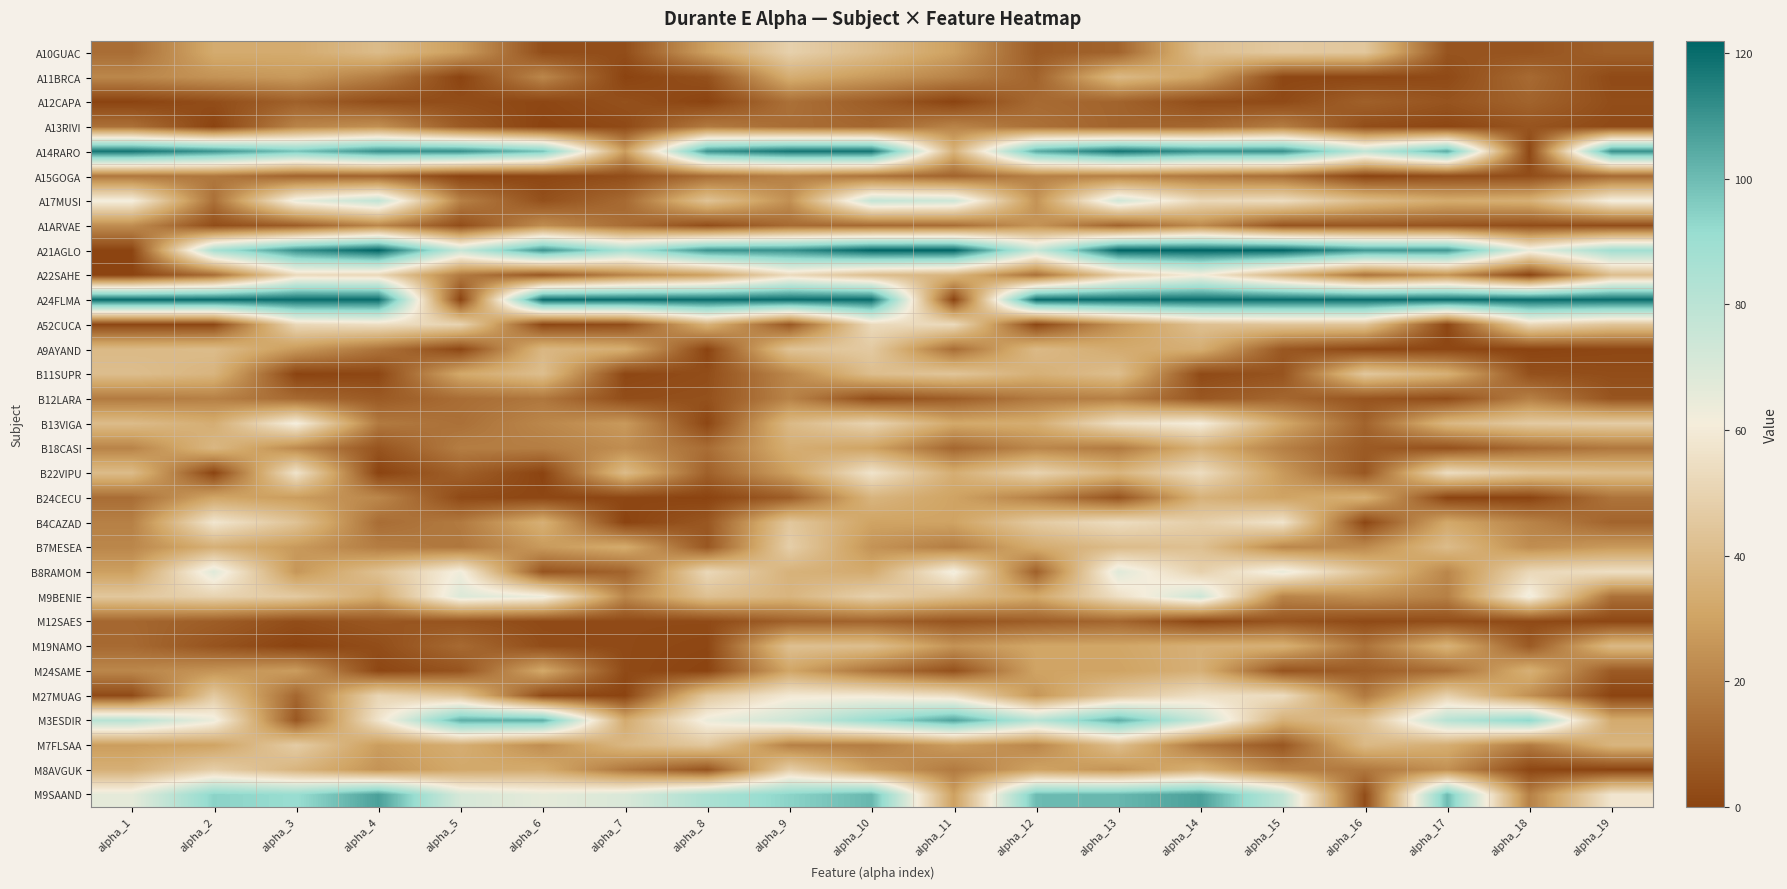

Reading right to left, transcribe all the data shown in this chart.

A10GUAC: alpha_19=9	alpha_18=5	alpha_17=5	alpha_16=45	alpha_15=46	alpha_14=41	alpha_13=10	alpha_12=7	alpha_11=29	alpha_10=40	alpha_9=49	alpha_8=29	alpha_7=3	alpha_6=3	alpha_5=28	alpha_4=40	alpha_3=33	alpha_2=33	alpha_1=13
A11BRCA: alpha_19=2	alpha_18=12	alpha_17=2	alpha_16=1	alpha_15=1	alpha_14=30	alpha_13=39	alpha_12=10	alpha_11=20	alpha_10=27	alpha_9=34	alpha_8=4	alpha_7=0	alpha_6=21	alpha_5=0	alpha_4=18	alpha_3=27	alpha_2=25	alpha_1=21
A12CAPA: alpha_19=3	alpha_18=10	alpha_17=5	alpha_16=9	alpha_15=2	alpha_14=3	alpha_13=10	alpha_12=12	alpha_11=0	alpha_10=8	alpha_9=14	alpha_8=0	alpha_7=4	alpha_6=1	alpha_5=3	alpha_4=3	alpha_3=9	alpha_2=3	alpha_1=0
A13RIVI: alpha_19=2	alpha_18=5	alpha_17=1	alpha_16=3	alpha_15=18	alpha_14=11	alpha_13=10	alpha_12=14	alpha_11=20	alpha_10=11	alpha_9=13	alpha_8=17	alpha_7=2	alpha_6=0	alpha_5=7	alpha_4=24	alpha_3=20	alpha_2=0	alpha_1=14
A14RARO: alpha_19=111	alpha_18=1	alpha_17=104	alpha_16=78	alpha_15=111	alpha_14=111	alpha_13=118	alpha_12=104	alpha_11=36	alpha_10=118	alpha_9=118	alpha_8=110	alpha_7=28	alpha_6=98	alpha_5=111	alpha_4=111	alpha_3=98	alpha_2=110	alpha_1=118
A15GOGA: alpha_19=12	alpha_18=3	alpha_17=3	alpha_16=0	alpha_15=13	alpha_14=16	alpha_13=19	alpha_12=19	alpha_11=10	alpha_10=15	alpha_9=19	alpha_8=13	alpha_7=3	alpha_6=1	alpha_5=0	alpha_4=10	alpha_3=10	alpha_2=16	alpha_1=16
A17MUSI: alpha_19=62	alpha_18=35	alpha_17=33	alpha_16=40	alpha_15=54	alpha_14=52	alpha_13=73	alpha_12=25	alpha_11=74	alpha_10=77	alpha_9=24	alpha_8=43	alpha_7=12	alpha_6=4	alpha_5=19	alpha_4=78	alpha_3=65	alpha_2=14	alpha_1=62
A1ARVAE: alpha_19=3	alpha_18=3	alpha_17=5	alpha_16=6	alpha_15=5	alpha_14=22	alpha_13=10	alpha_12=25	alpha_11=13	alpha_10=12	alpha_9=12	alpha_8=3	alpha_7=13	alpha_6=23	alpha_5=3	alpha_4=21	alpha_3=8	alpha_2=3	alpha_1=23
A21AGLO: alpha_19=88	alpha_18=65	alpha_17=109	alpha_16=109	alpha_15=122	alpha_14=122	alpha_13=122	alpha_12=76	alpha_11=122	alpha_10=122	alpha_9=111	alpha_8=110	alpha_7=86	alpha_6=110	alpha_5=76	alpha_4=122	alpha_3=111	alpha_2=86	alpha_1=0
A22SAHE: alpha_19=41	alpha_18=0	alpha_17=25	alpha_16=15	alpha_15=37	alpha_14=61	alpha_13=47	alpha_12=14	alpha_11=37	alpha_10=41	alpha_9=53	alpha_8=29	alpha_7=20	alpha_6=6	alpha_5=17	alpha_4=52	alpha_3=53	alpha_2=13	alpha_1=0
A24FLMA: alpha_19=120	alpha_18=120	alpha_17=120	alpha_16=120	alpha_15=120	alpha_14=120	alpha_13=120	alpha_12=120	alpha_11=0	alpha_10=120	alpha_9=120	alpha_8=120	alpha_7=120	alpha_6=120	alpha_5=0	alpha_4=120	alpha_3=120	alpha_2=120	alpha_1=120
A52CUCA: alpha_19=44	alpha_18=52	alpha_17=1	alpha_16=44	alpha_15=44	alpha_14=42	alpha_13=25	alpha_12=1	alpha_11=53	alpha_10=53	alpha_9=6	alpha_8=36	alpha_7=3	alpha_6=1	alpha_5=50	alpha_4=55	alpha_3=52	alpha_2=1	alpha_1=1
A9AYAND: alpha_19=1	alpha_18=0	alpha_17=1	alpha_16=1	alpha_15=6	alpha_14=34	alpha_13=33	alpha_12=39	alpha_11=13	alpha_10=46	alpha_9=43	alpha_8=0	alpha_7=34	alpha_6=38	alpha_5=1	alpha_4=15	alpha_3=27	alpha_2=40	alpha_1=39
B11SUPR: alpha_19=3	alpha_18=4	alpha_17=35	alpha_16=45	alpha_15=5	alpha_14=2	alpha_13=41	alpha_12=35	alpha_11=44	alpha_10=41	alpha_9=21	alpha_8=3	alpha_7=1	alpha_6=41	alpha_5=32	alpha_4=1	alpha_3=0	alpha_2=37	alpha_1=41
B12LARA: alpha_19=5	alpha_18=19	alpha_17=3	alpha_16=5	alpha_15=11	alpha_14=6	alpha_13=19	alpha_12=17	alpha_11=8	alpha_10=3	alpha_9=20	alpha_8=4	alpha_7=3	alpha_6=16	alpha_5=13	alpha_4=7	alpha_3=12	alpha_2=19	alpha_1=17
B13VIGA: alpha_19=47	alpha_18=46	alpha_17=38	alpha_16=10	alpha_15=32	alpha_14=61	alpha_13=55	alpha_12=34	alpha_11=32	alpha_10=50	alpha_9=39	alpha_8=1	alpha_7=27	alpha_6=21	alpha_5=14	alpha_4=17	alpha_3=62	alpha_2=34	alpha_1=40
B18CASI: alpha_19=16	alpha_18=12	alpha_17=4	alpha_16=7	alpha_15=19	alpha_14=35	alpha_13=17	alpha_12=21	alpha_11=11	alpha_10=30	alpha_9=34	alpha_8=13	alpha_7=23	alpha_6=18	alpha_5=18	alpha_4=5	alpha_3=22	alpha_2=38	alpha_1=20
B22VIPU: alpha_19=41	alpha_18=44	alpha_17=54	alpha_16=6	alpha_15=27	alpha_14=54	alpha_13=37	alpha_12=50	alpha_11=34	alpha_10=57	alpha_9=29	alpha_8=9	alpha_7=40	alpha_6=0	alpha_5=9	alpha_4=0	alpha_3=57	alpha_2=0	alpha_1=40
B24CECU: alpha_19=15	alpha_18=0	alpha_17=0	alpha_16=35	alpha_15=30	alpha_14=36	alpha_13=5	alpha_12=19	alpha_11=30	alpha_10=37	alpha_9=8	alpha_8=0	alpha_7=1	alpha_6=1	alpha_5=2	alpha_4=21	alpha_3=28	alpha_2=31	alpha_1=13
B4CAZAD: alpha_19=10	alpha_18=20	alpha_17=32	alpha_16=1	alpha_15=57	alpha_14=48	alpha_13=54	alpha_12=46	alpha_11=30	alpha_10=30	alpha_9=45	alpha_8=6	alpha_7=0	alpha_6=35	alpha_5=17	alpha_4=13	alpha_3=43	alpha_2=58	alpha_1=19
B7MESEA: alpha_19=27	alpha_18=23	alpha_17=40	alpha_16=22	alpha_15=21	alpha_14=42	alpha_13=40	alpha_12=33	alpha_11=18	alpha_10=25	alpha_9=48	alpha_8=6	alpha_7=33	alpha_6=27	alpha_5=16	alpha_4=18	alpha_3=27	alpha_2=35	alpha_1=21
B8RAMOM: alpha_19=55	alpha_18=52	alpha_17=21	alpha_16=43	alpha_15=65	alpha_14=49	alpha_13=68	alpha_12=9	alpha_11=63	alpha_10=33	alpha_9=36	alpha_8=52	alpha_7=10	alpha_6=5	alpha_5=63	alpha_4=42	alpha_3=26	alpha_2=68	alpha_1=29
M9BENIE: alpha_19=14	alpha_18=63	alpha_17=19	alpha_16=24	alpha_15=20	alpha_14=74	alpha_13=55	alpha_12=32	alpha_11=41	alpha_10=49	alpha_9=37	alpha_8=42	alpha_7=21	alpha_6=64	alpha_5=69	alpha_4=33	alpha_3=46	alpha_2=50	alpha_1=45
M12SAES: alpha_19=1	alpha_18=2	alpha_17=3	alpha_16=2	alpha_15=5	alpha_14=1	alpha_13=11	alpha_12=8	alpha_11=5	alpha_10=10	alpha_9=9	alpha_8=2	alpha_7=2	alpha_6=2	alpha_5=5	alpha_4=6	alpha_3=3	alpha_2=8	alpha_1=11
M19NAMO: alpha_19=39	alpha_18=7	alpha_17=36	alpha_16=15	alpha_15=35	alpha_14=35	alpha_13=31	alpha_12=31	alpha_11=25	alpha_10=41	alpha_9=42	alpha_8=1	alpha_7=2	alpha_6=3	alpha_5=12	alpha_4=3	alpha_3=0	alpha_2=5	alpha_1=12
M24SAME: alpha_19=7	alpha_18=35	alpha_17=13	alpha_16=8	alpha_15=5	alpha_14=35	alpha_13=30	alpha_12=30	alpha_11=4	alpha_10=15	alpha_9=31	alpha_8=0	alpha_7=2	alpha_6=32	alpha_5=5	alpha_4=1	alpha_3=28	alpha_2=25	alpha_1=21
M27MUAG: alpha_19=0	alpha_18=24	alpha_17=49	alpha_16=17	alpha_15=54	alpha_14=55	alpha_13=45	alpha_12=26	alpha_11=54	alpha_10=59	alpha_9=59	alpha_8=45	alpha_7=0	alpha_6=2	alpha_5=43	alpha_4=51	alpha_3=11	alpha_2=46	alpha_1=2
M3ESDIR: alpha_19=33	alpha_18=93	alpha_17=81	alpha_16=42	alpha_15=35	alpha_14=76	alpha_13=103	alpha_12=81	alpha_11=106	alpha_10=91	alpha_9=74	alpha_8=64	alpha_7=33	alpha_6=103	alpha_5=103	alpha_4=57	alpha_3=6	alpha_2=64	alpha_1=81
M7FLSAA: alpha_19=37	alpha_18=17	alpha_17=34	alpha_16=39	alpha_15=6	alpha_14=16	alpha_13=41	alpha_12=21	alpha_11=28	alpha_10=18	alpha_9=19	alpha_8=45	alpha_7=38	alpha_6=23	alpha_5=34	alpha_4=28	alpha_3=47	alpha_2=30	alpha_1=28
M8AVGUK: alpha_19=0	alpha_18=1	alpha_17=24	alpha_16=16	alpha_15=19	alpha_14=35	alpha_13=25	alpha_12=30	alpha_11=17	alpha_10=28	alpha_9=48	alpha_8=5	alpha_7=16	alpha_6=33	alpha_5=32	alpha_4=25	alpha_3=37	alpha_2=48	alpha_1=35
M9SAAND: alpha_19=58	alpha_18=19	alpha_17=100	alpha_16=3	alpha_15=78	alpha_14=107	alpha_13=101	alpha_12=100	alpha_11=29	alpha_10=101	alpha_9=94	alpha_8=85	alpha_7=70	alpha_6=66	alpha_5=71	alpha_4=107	alpha_3=91	alpha_2=94	alpha_1=66